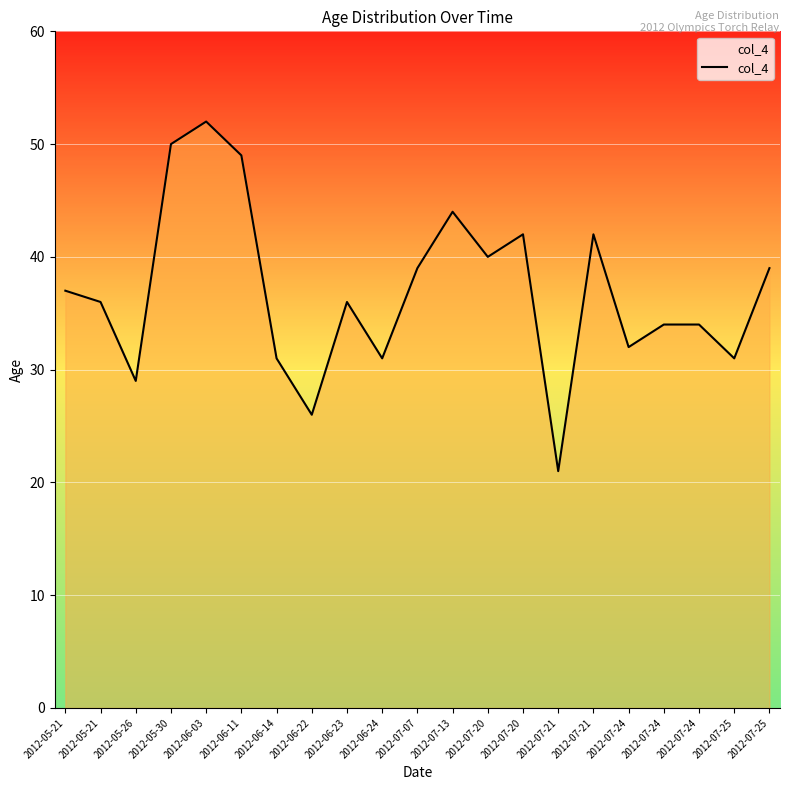

How many lines are shown in the chart?

1